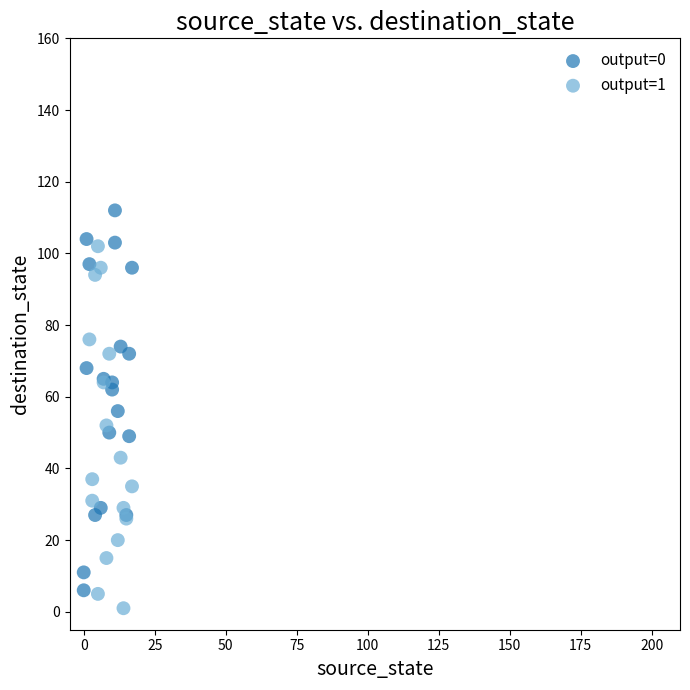

Which series reaches the maximum Y coordinate?

output=0